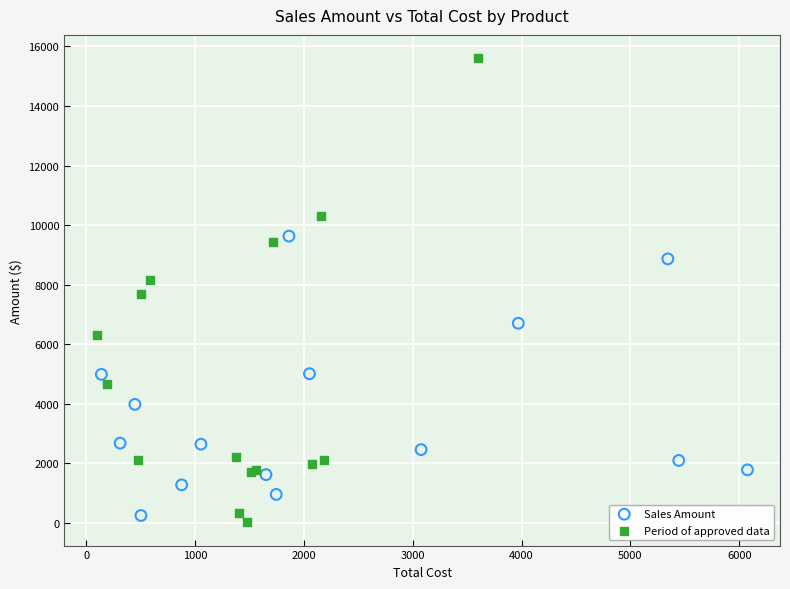

Which series reaches the maximum Y coordinate?

Period of approved data